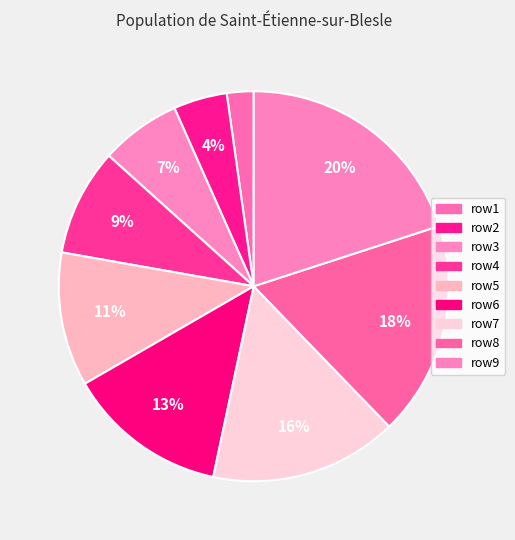

Is it true that row3 is 20% of the pie?

False